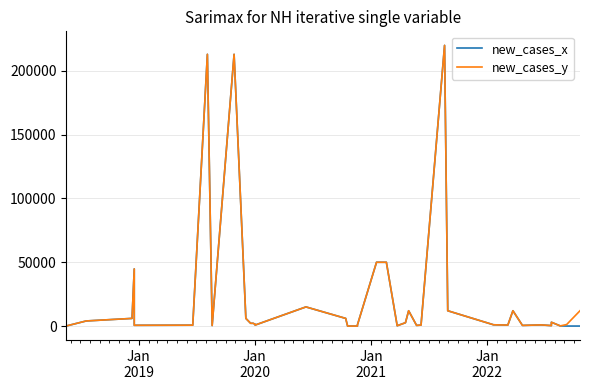

True or false: new_cases_x and new_cases_y intersect in this chart.

False